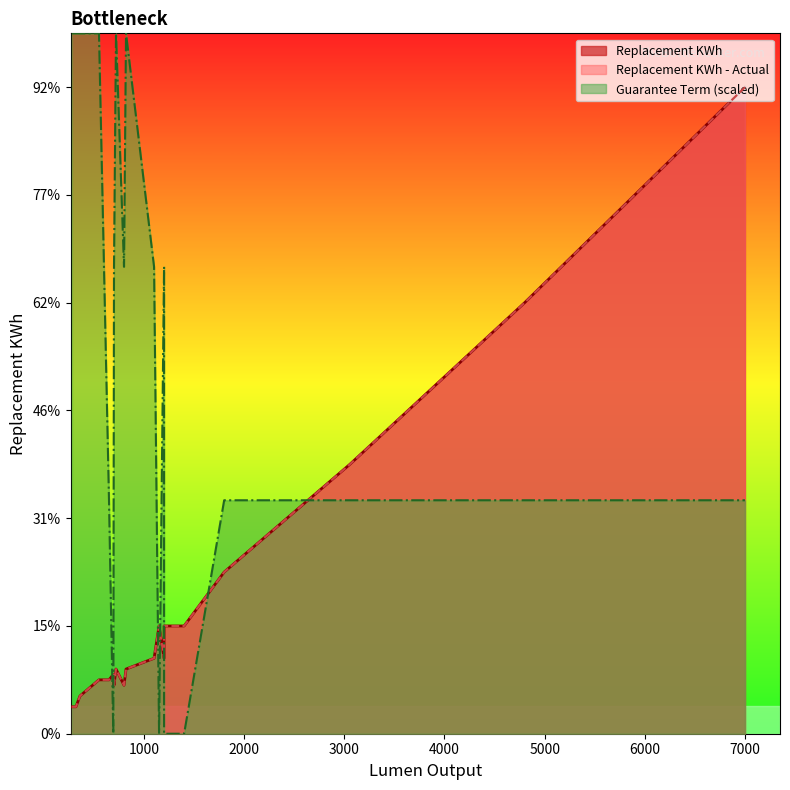

Is it true that Replacement KWh - Actual equals 0.0 at 300?

True